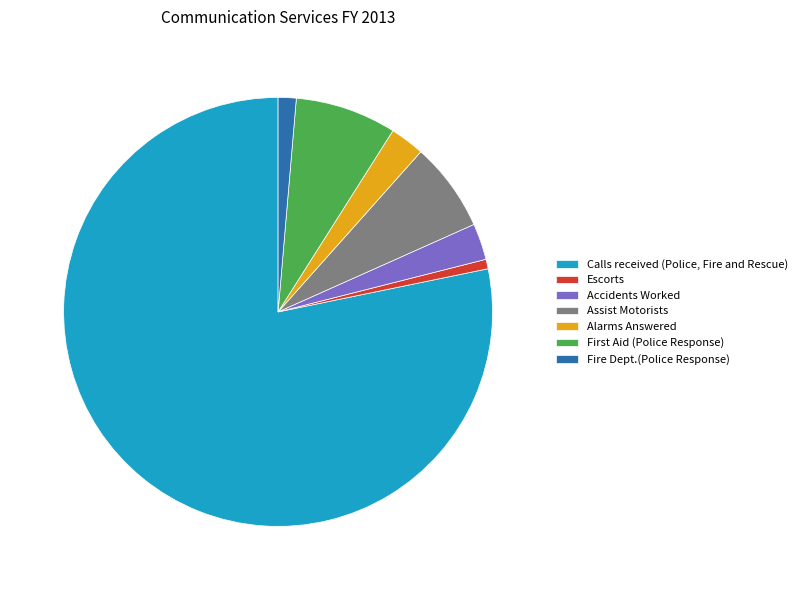

Is the sum of Fire Dept.(Police Response) and Alarms Answered greater than half?

No